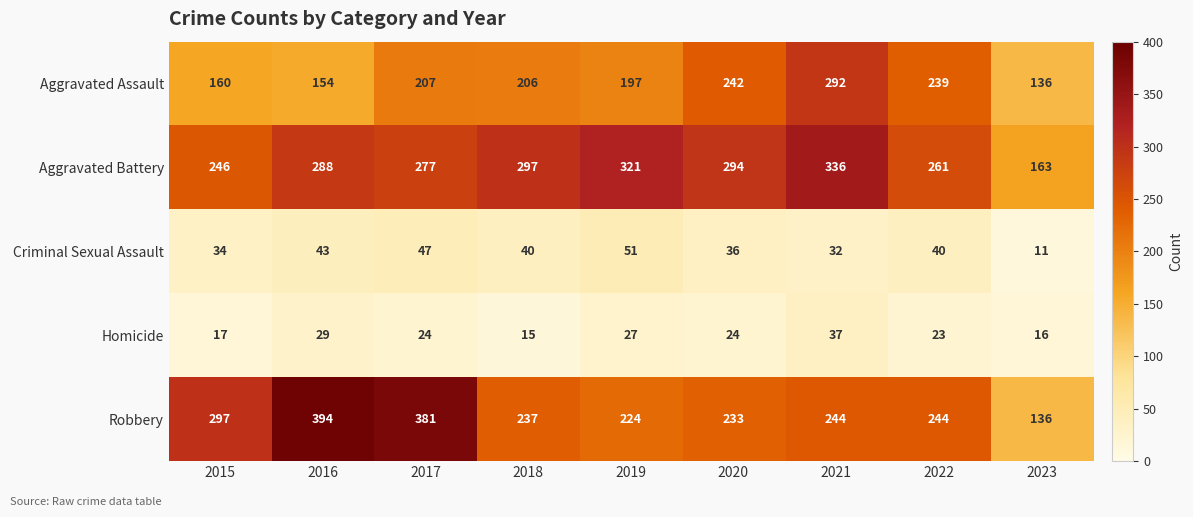

Which category has the highest value across all series?

2016